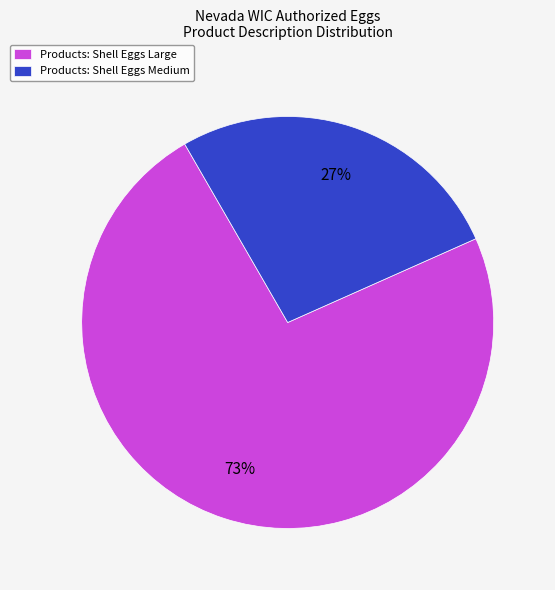

What is the largest slice in the pie chart?

Products: Shell Eggs Large